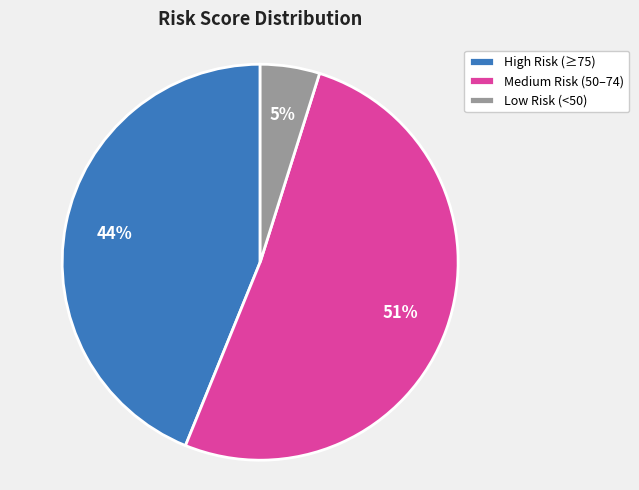

To the nearest percent, what is the average slice percentage?

33%